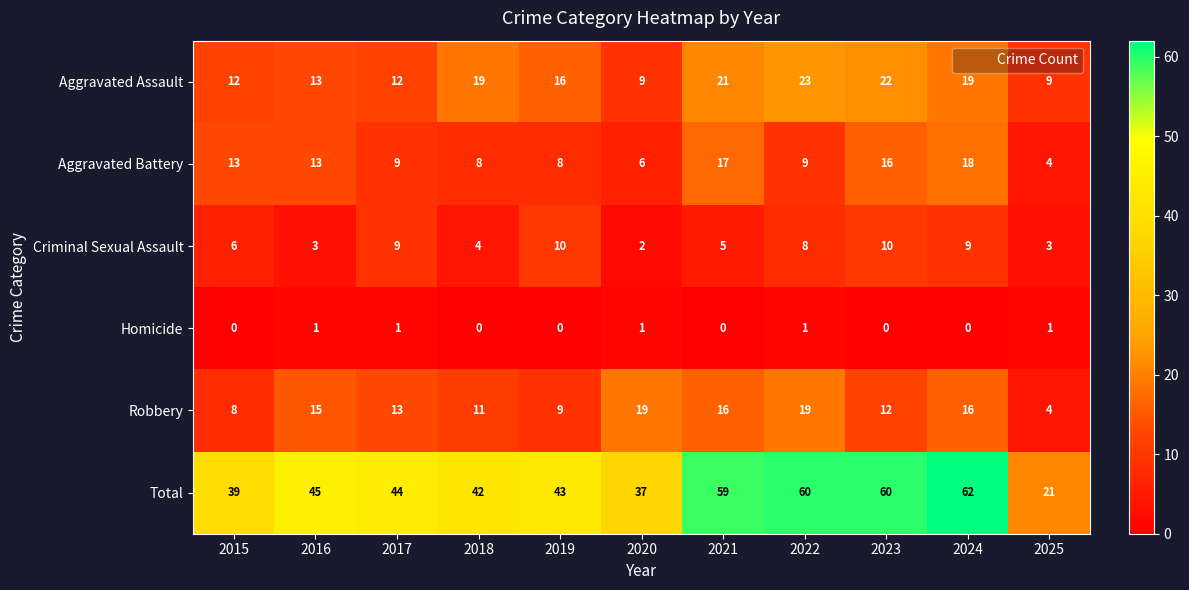

What is the total value across all series at 2022?

120